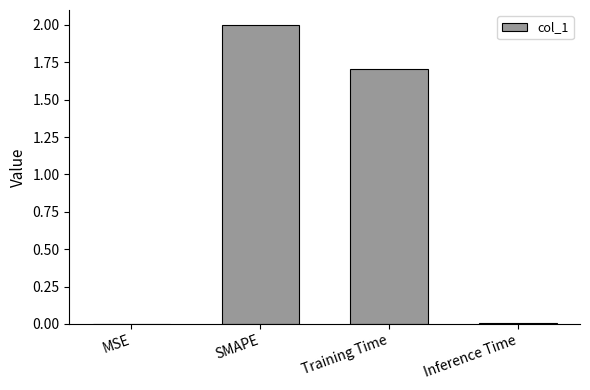

Where is the data nearest to the value 1?

Training Time